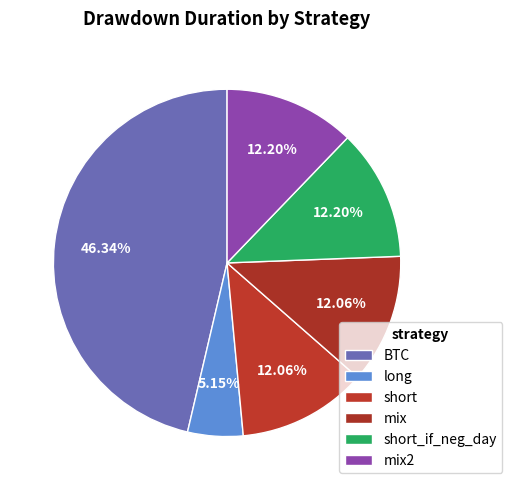

How many slices are in this pie chart?

6